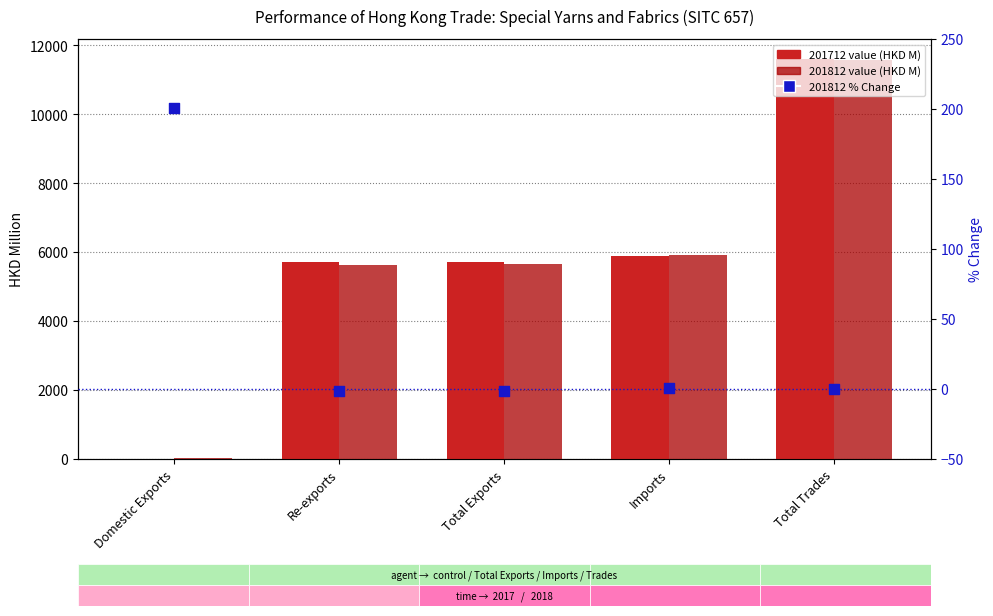

What is the change in value from Domestic Exports to Total Exports?

-202.0